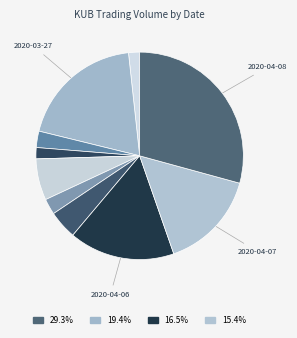

How many segments does this pie chart have?

10